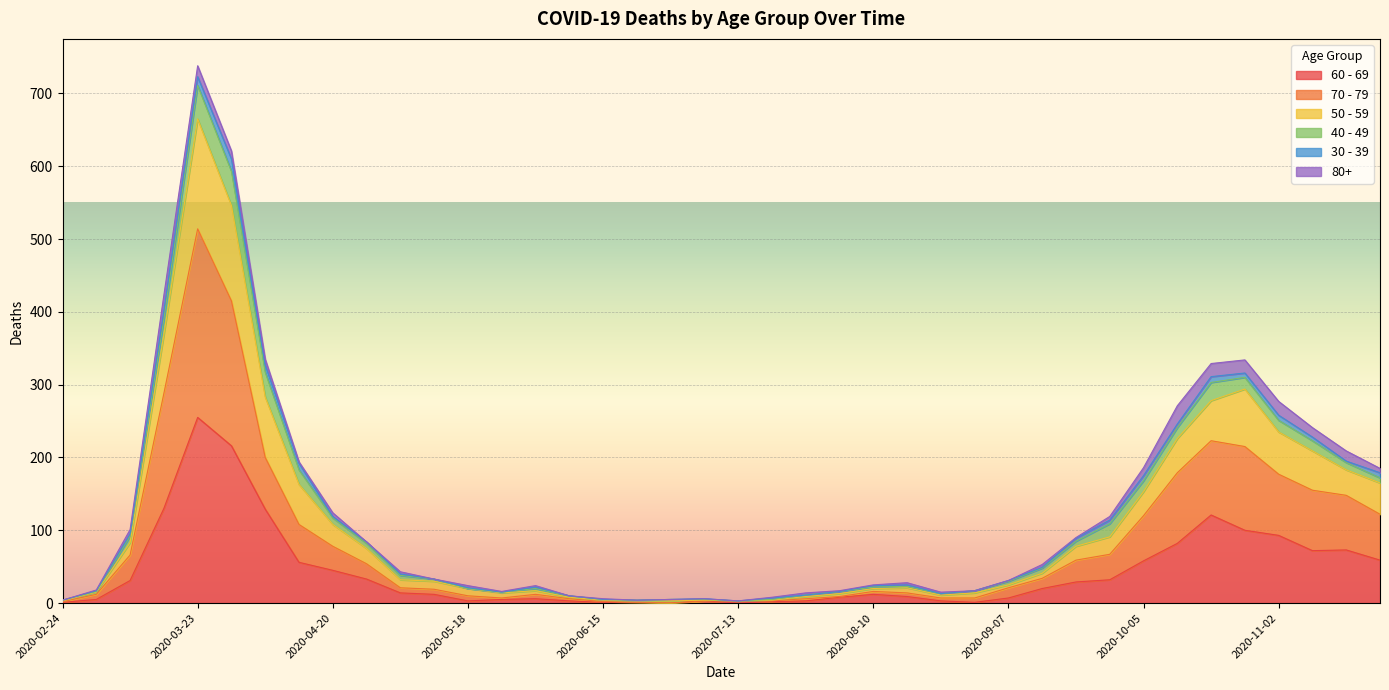

Is the value of 60 - 69 at 2020-11-23 greater than the value of 70 - 79 at 2020-08-31?

Yes